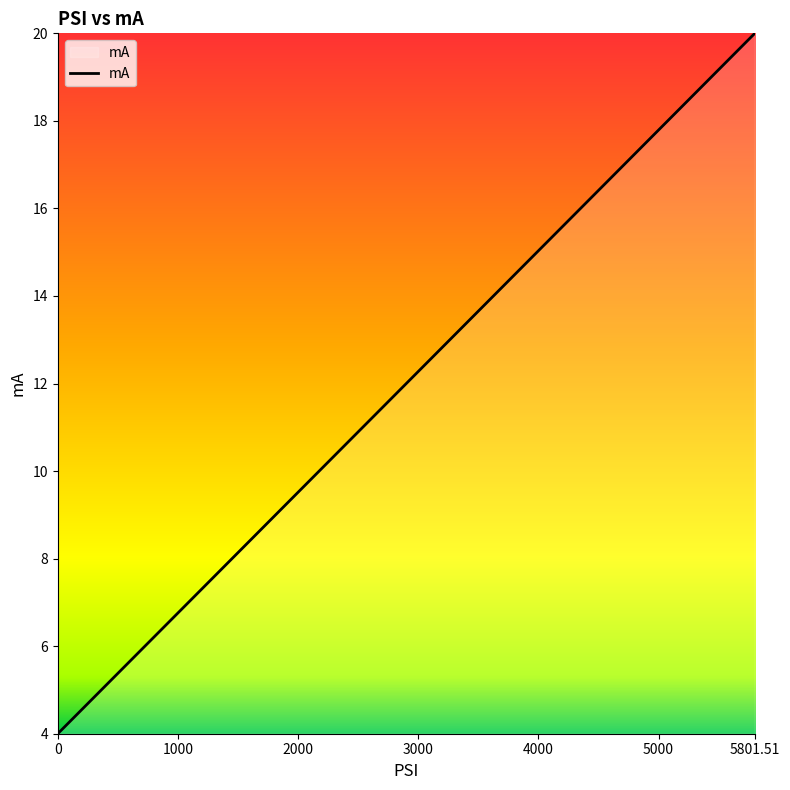

Does the chart display data point markers on the line(s)?

No